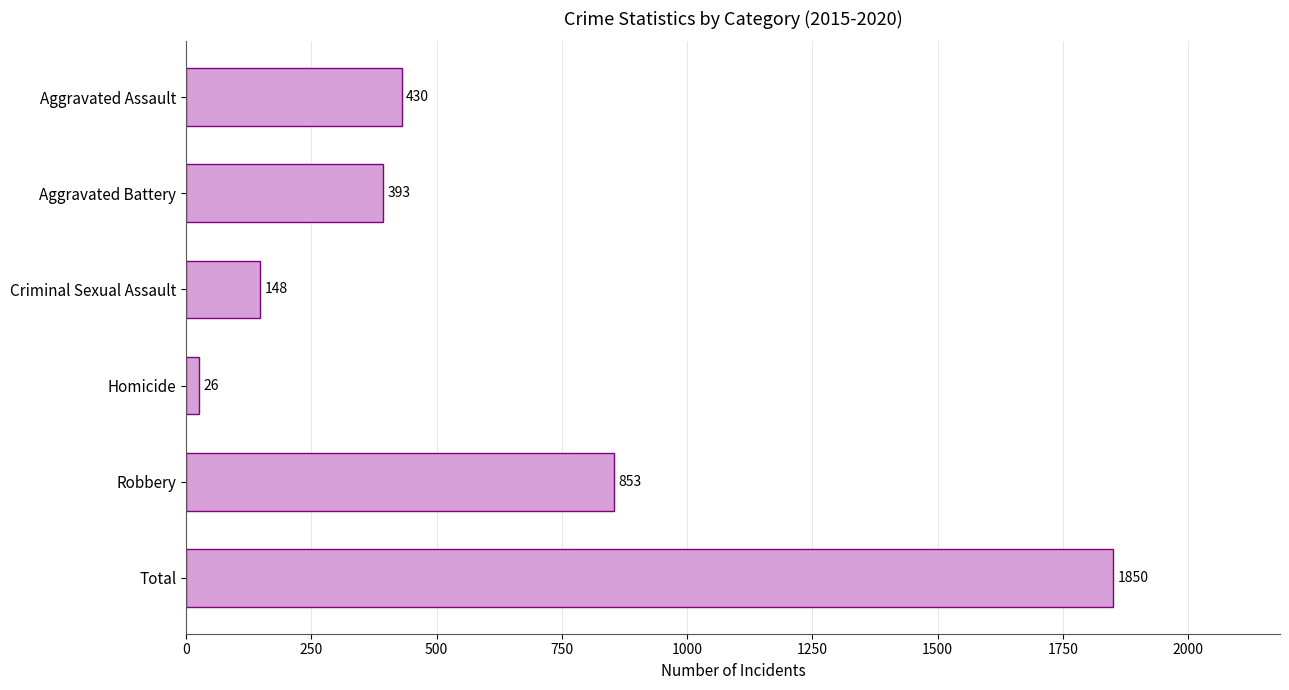

Rank the categories by value from lowest to highest.

Homicide, Criminal Sexual Assault, Aggravated Battery, Aggravated Assault, Robbery, Total